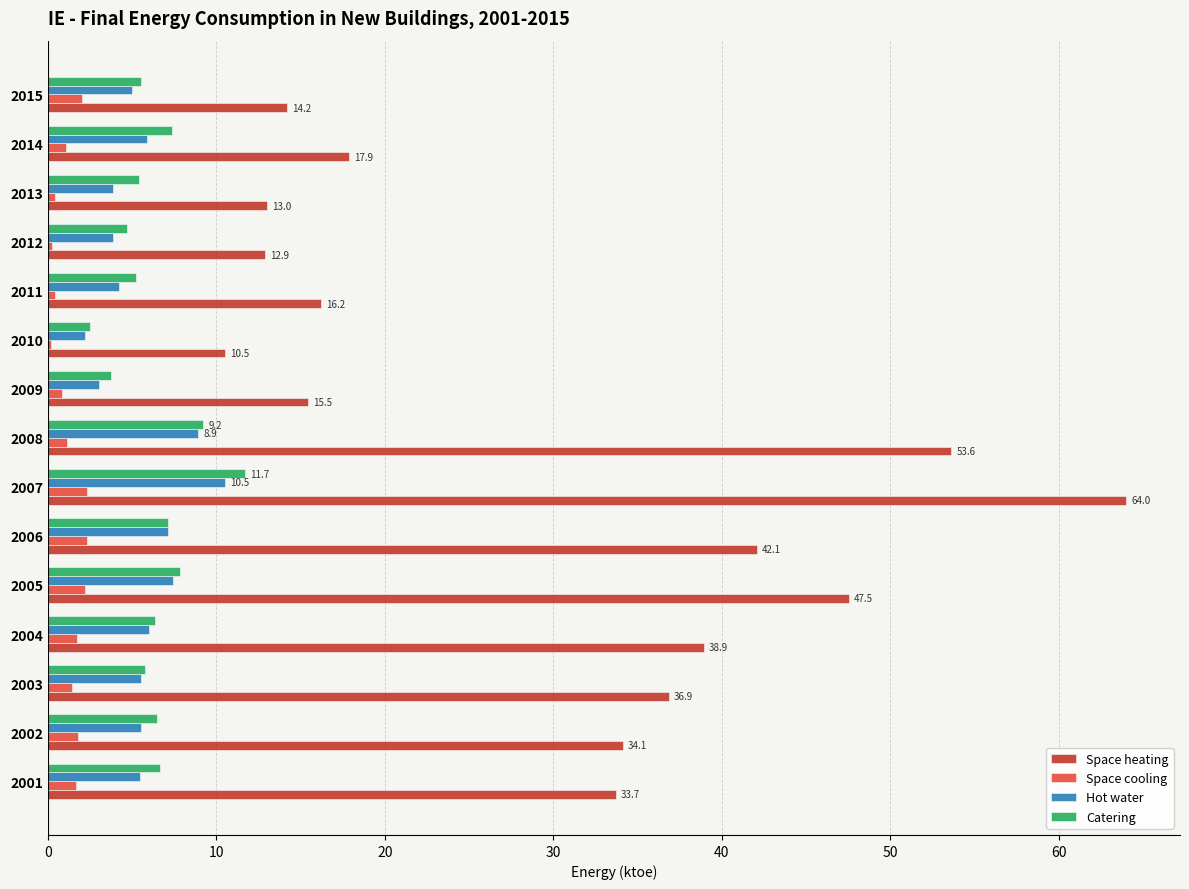

What is the sum of the Space cooling values at 2004 and 2005?

3.9